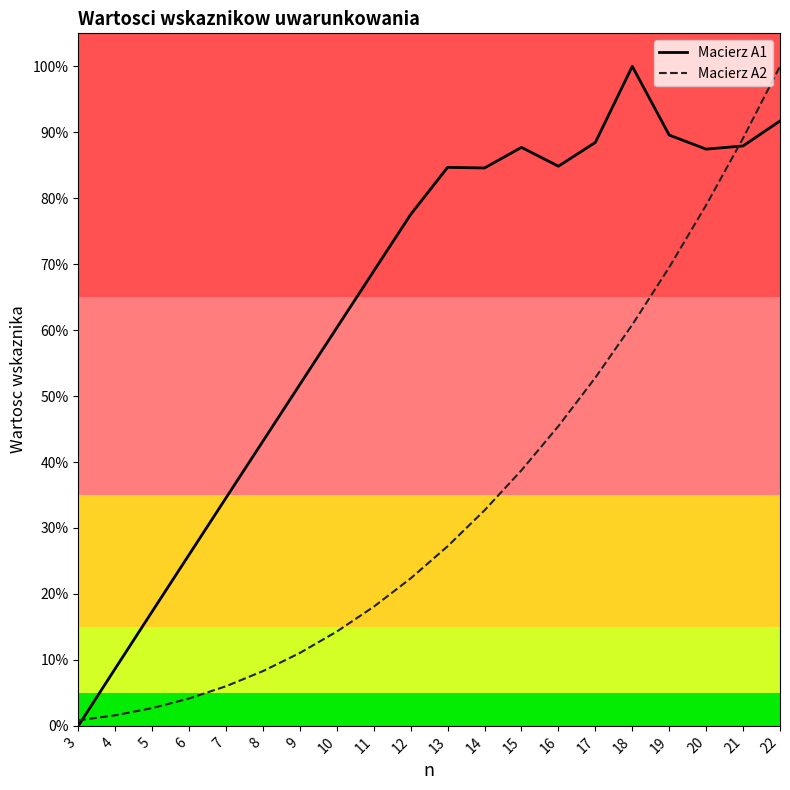

What are all the series names shown in the legend?

Macierz A1, Macierz A2